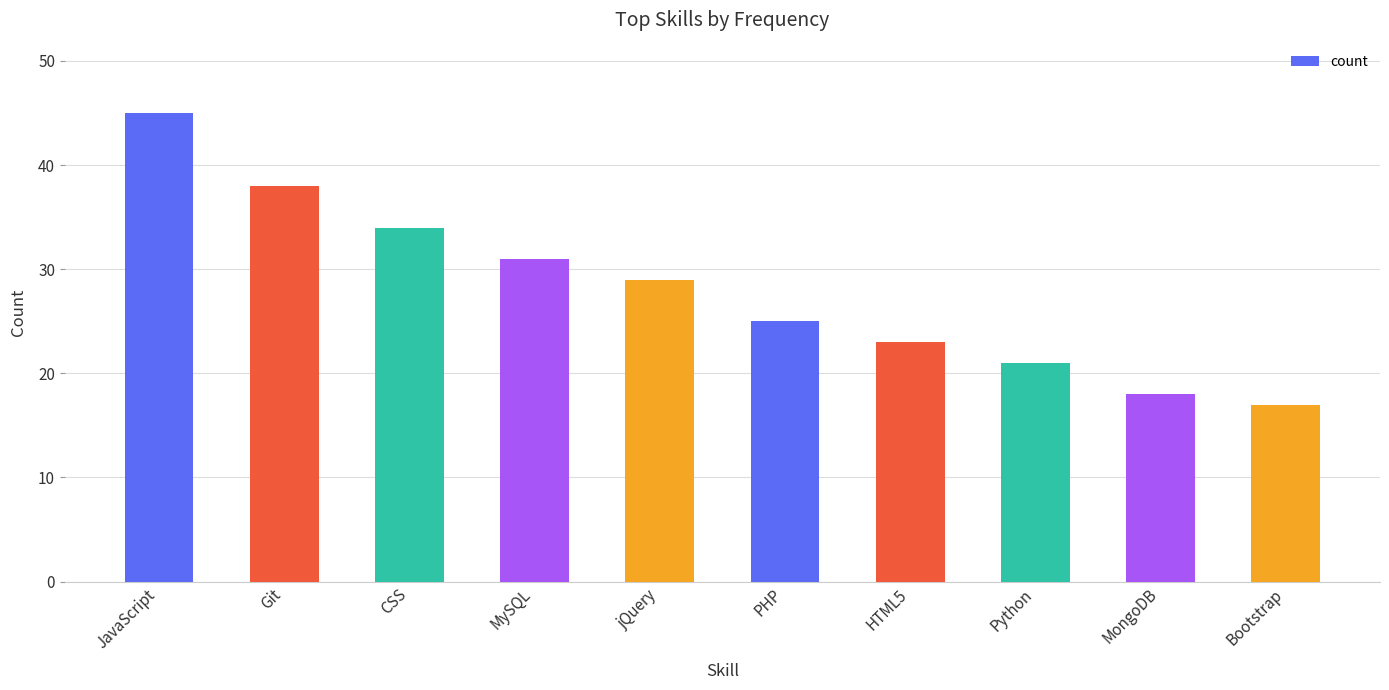

What is the average value?

28